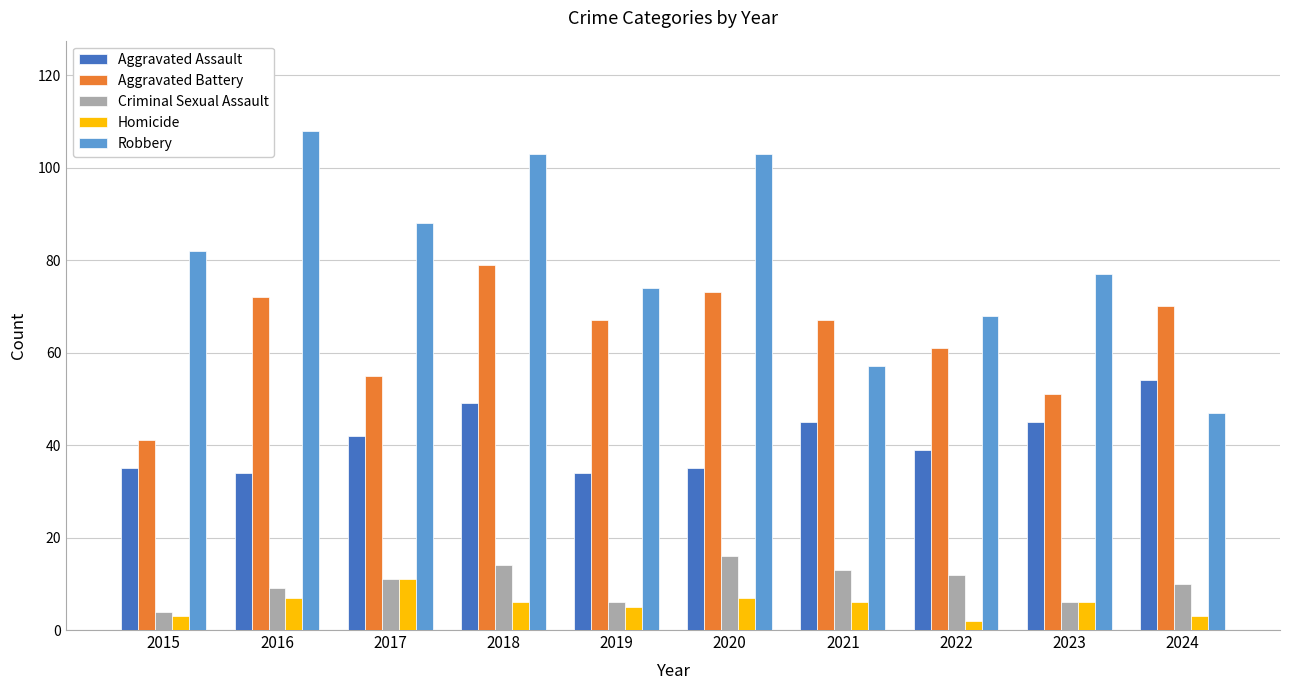

Which series has the largest range (max minus min)?

Robbery